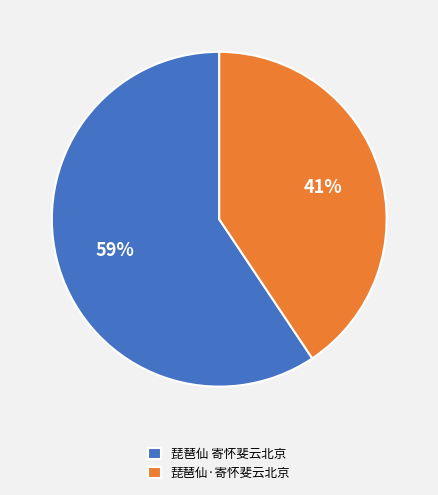

What is the smallest slice in the pie chart?

琵琶仙·寄怀斐云北京